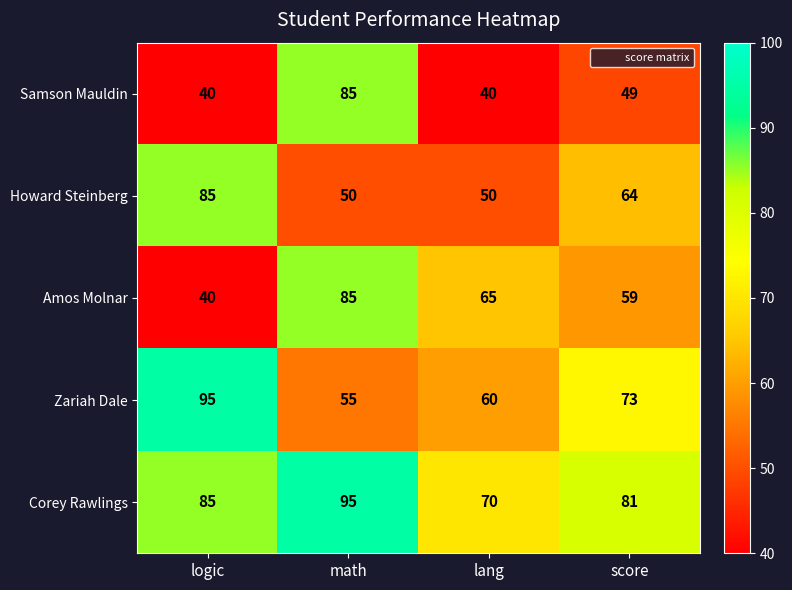

At which label is Howard Steinberg closest to 67?

score